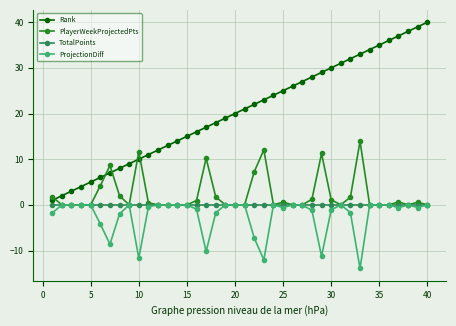

Does the chart have visible grid lines?

Yes